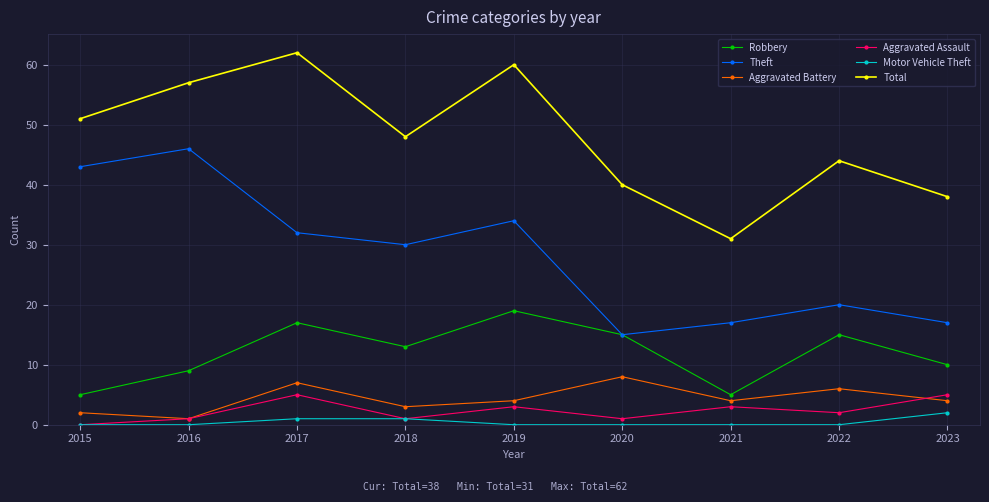

What is the value of the Motor Vehicle Theft point at the 3rd from the left?

1